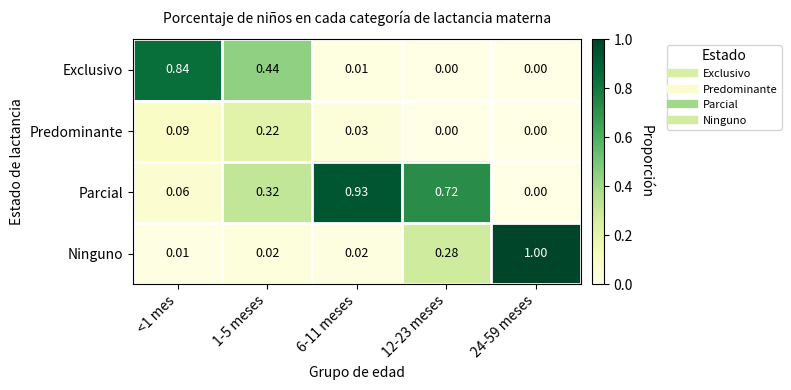

Is the value of Ninguno at <1 mes greater than the value of Parcial at 1-5 meses?

No